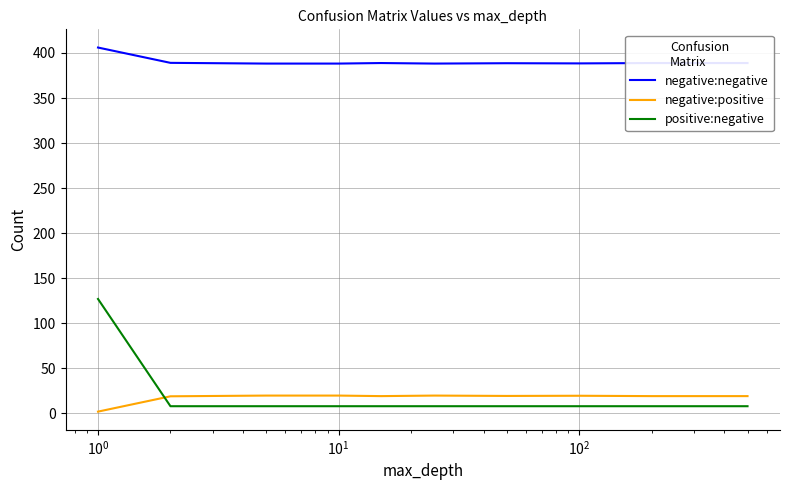

Does the chart have visible grid lines?

Yes